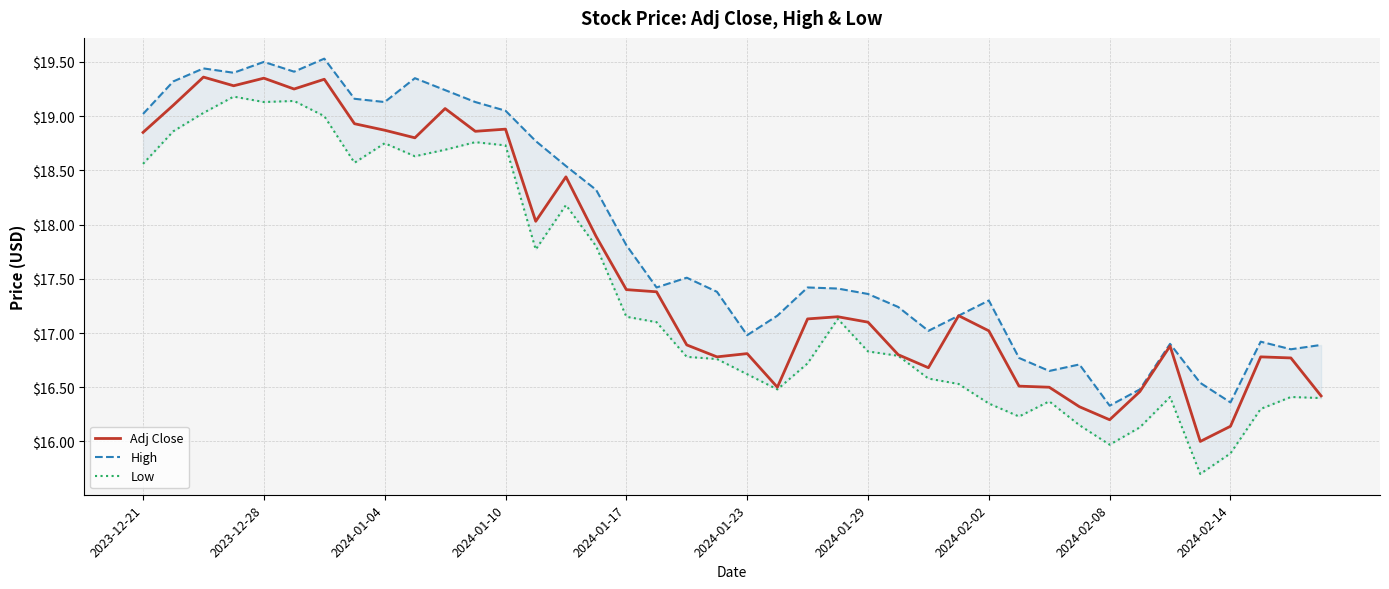

How many interior local peaks does the Low series have?

9